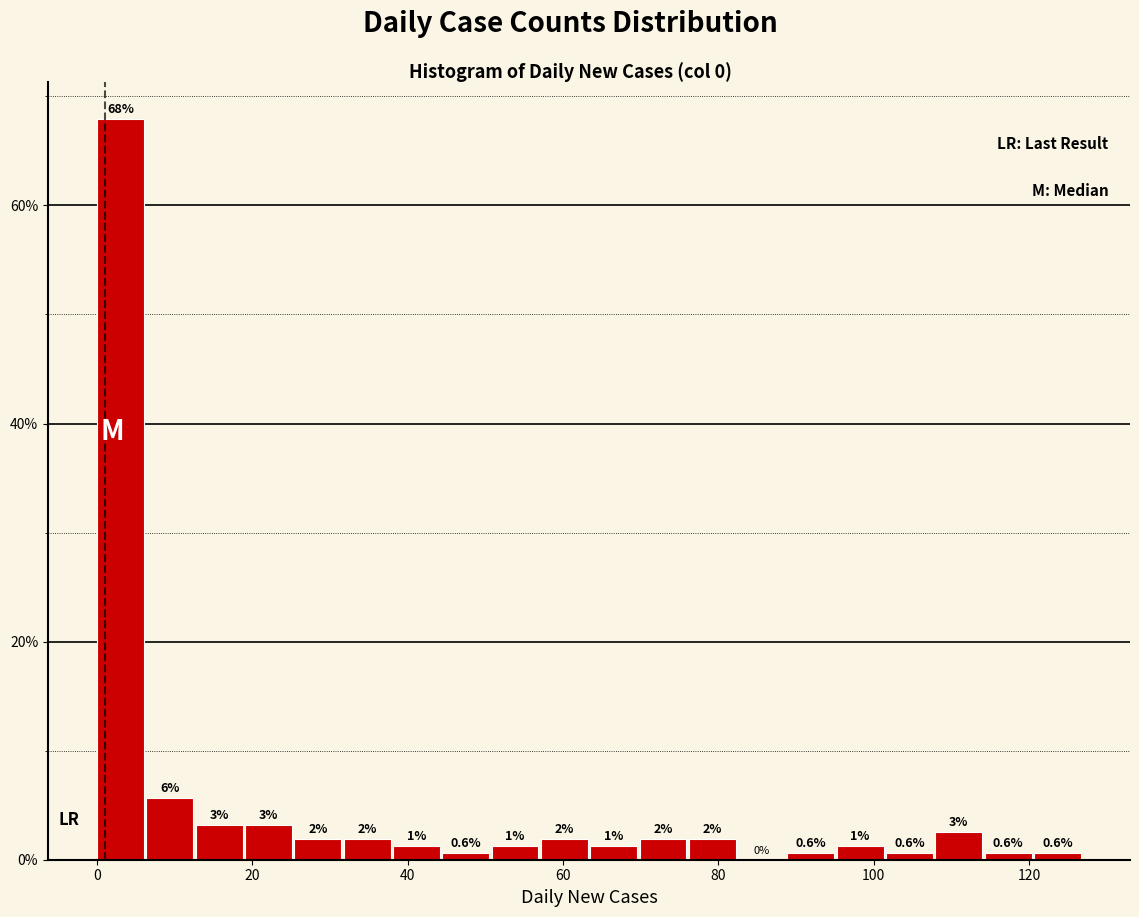

Read against the x-axis, roughly where is the centre of the tallest bar?

4